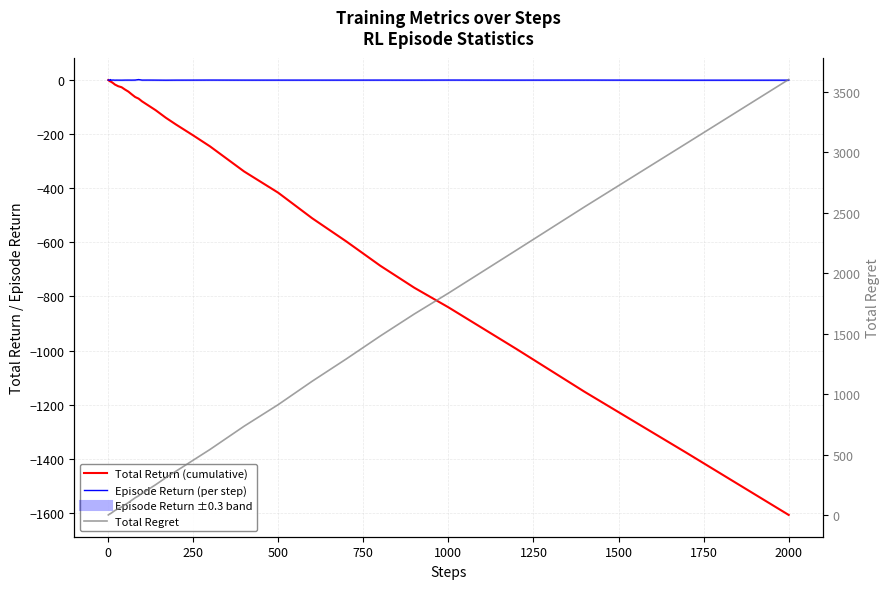

The Total Return (cumulative) series shows -35.0 at 20. True or false?

False